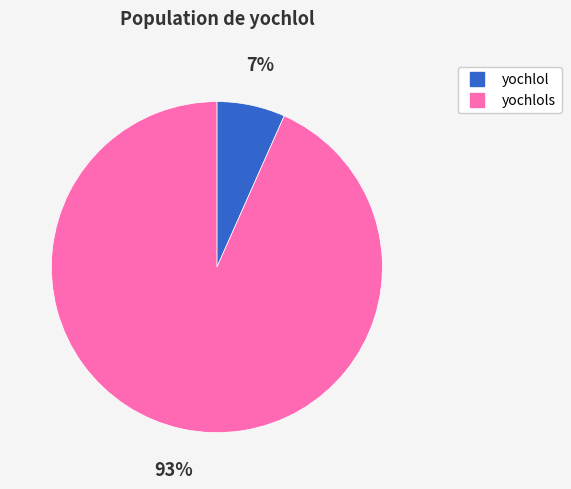

How many segments does this pie chart have?

2